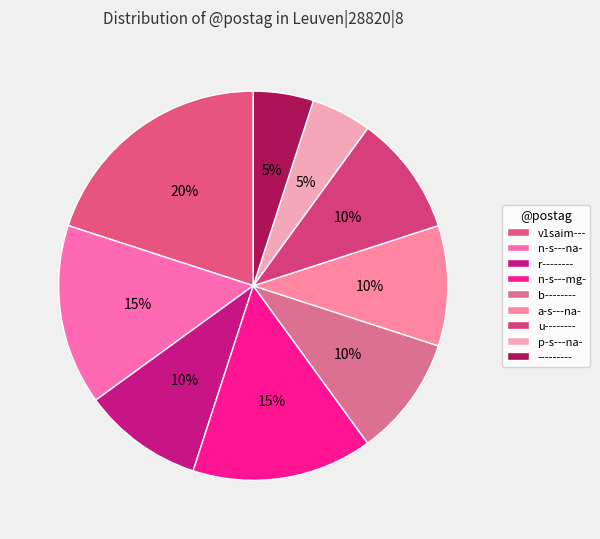

The u-------- slice represents 10% of the pie. True or false?

True